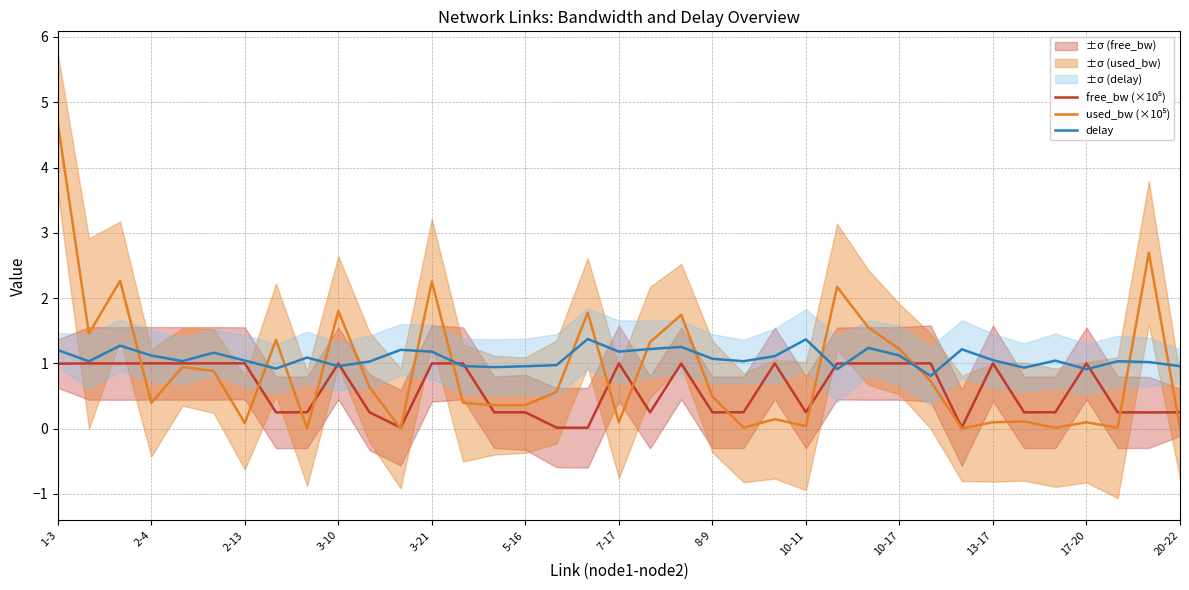

The used_bw (×10⁵) series shows 2.7 at 35. True or false?

True